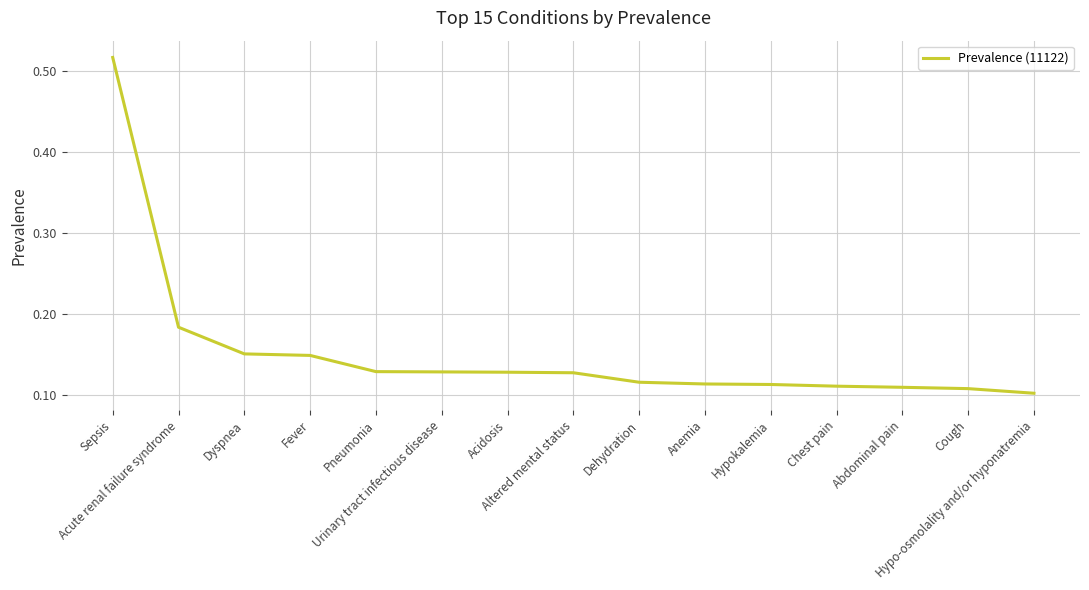

How many distinct data groups are displayed?

1